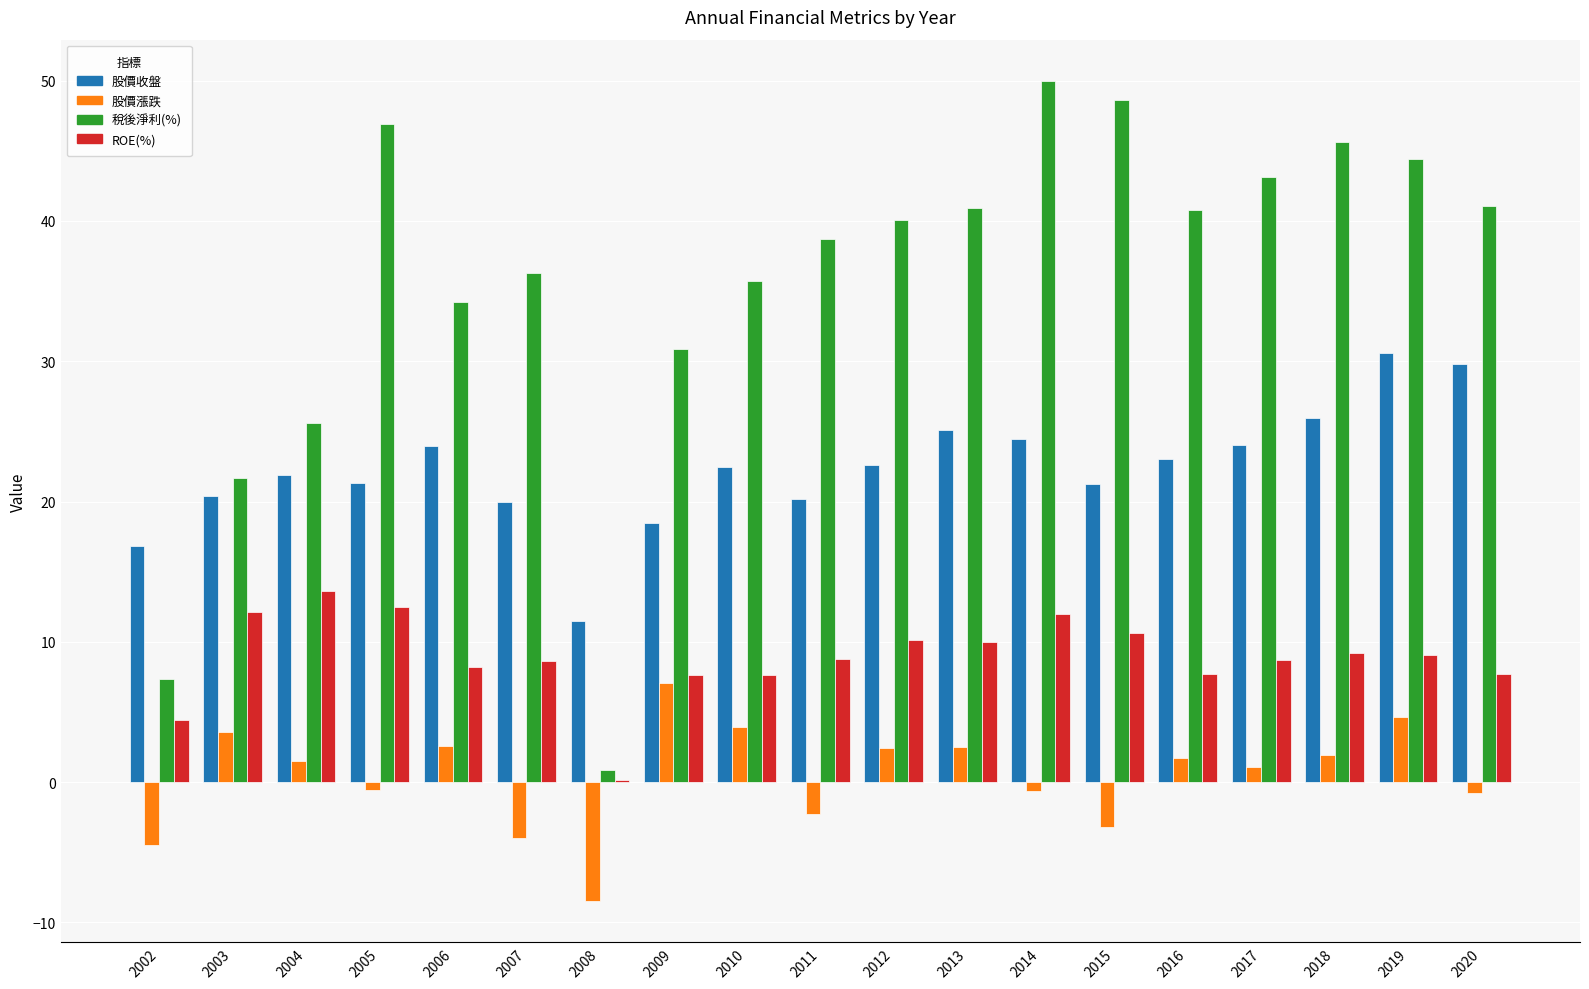

What is the total value across all series at 2018?

82.6